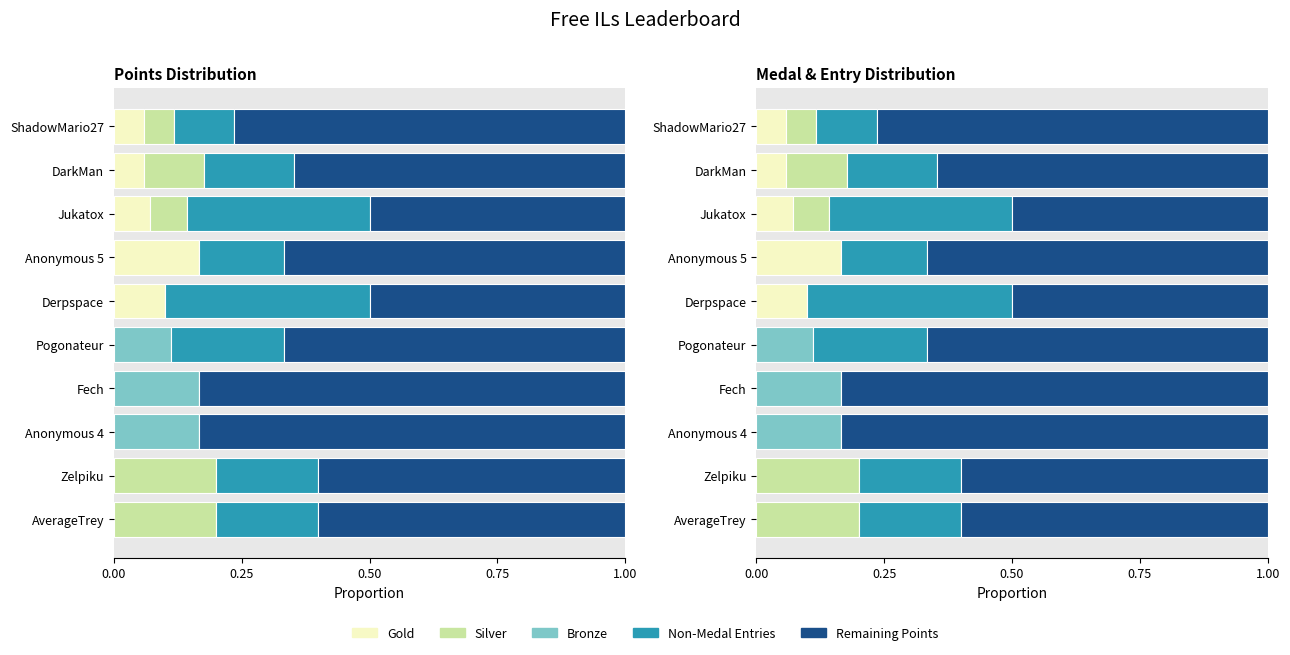

What is the sum of the Non-Medal Entries values at DarkMan and Zelpiku?

0.4